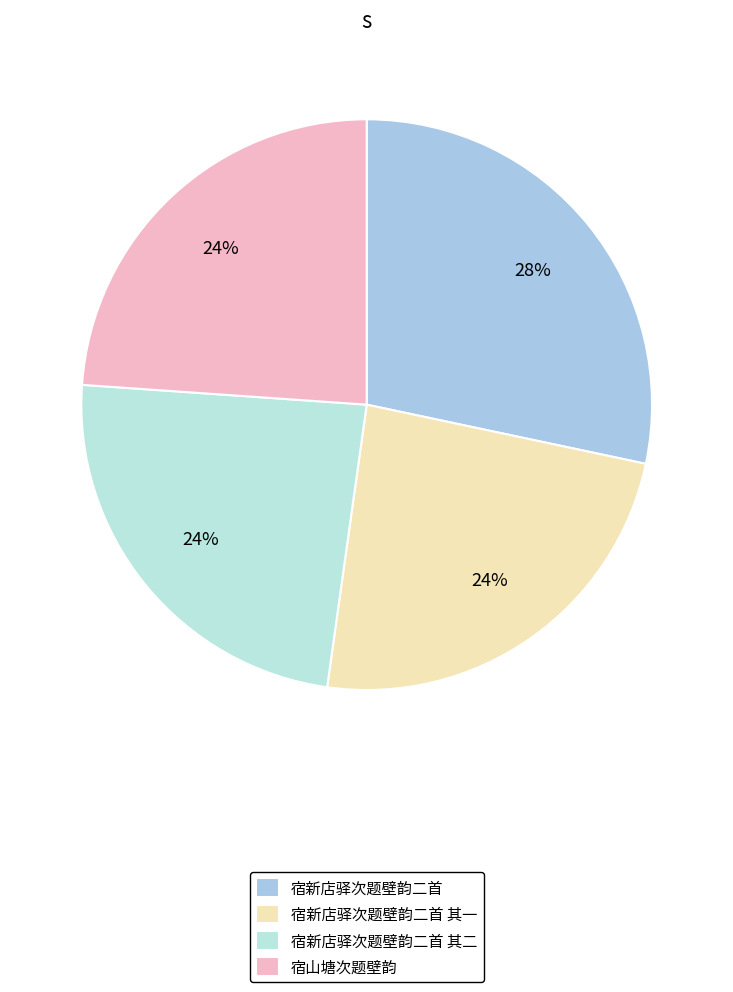

To the nearest percent, what is the combined percentage of 宿新店驿次题壁韵二首 and 宿新店驿次题壁韵二首 其二?

52%